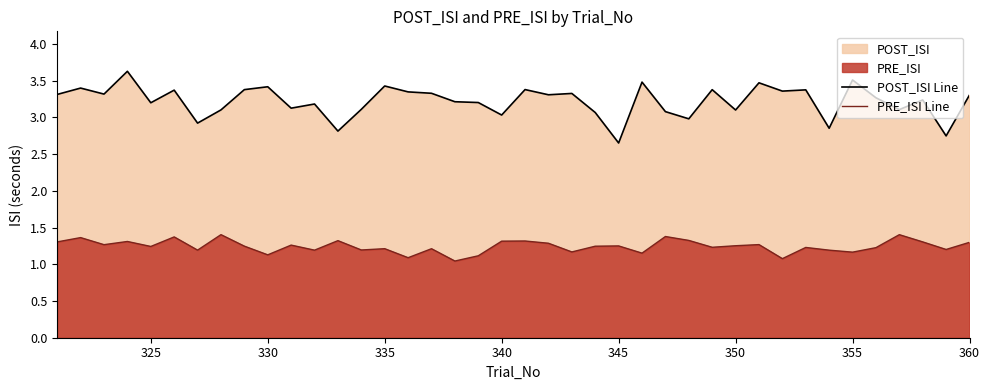

True or false: PRE_ISI Line and POST_ISI Line cross at least once.

False